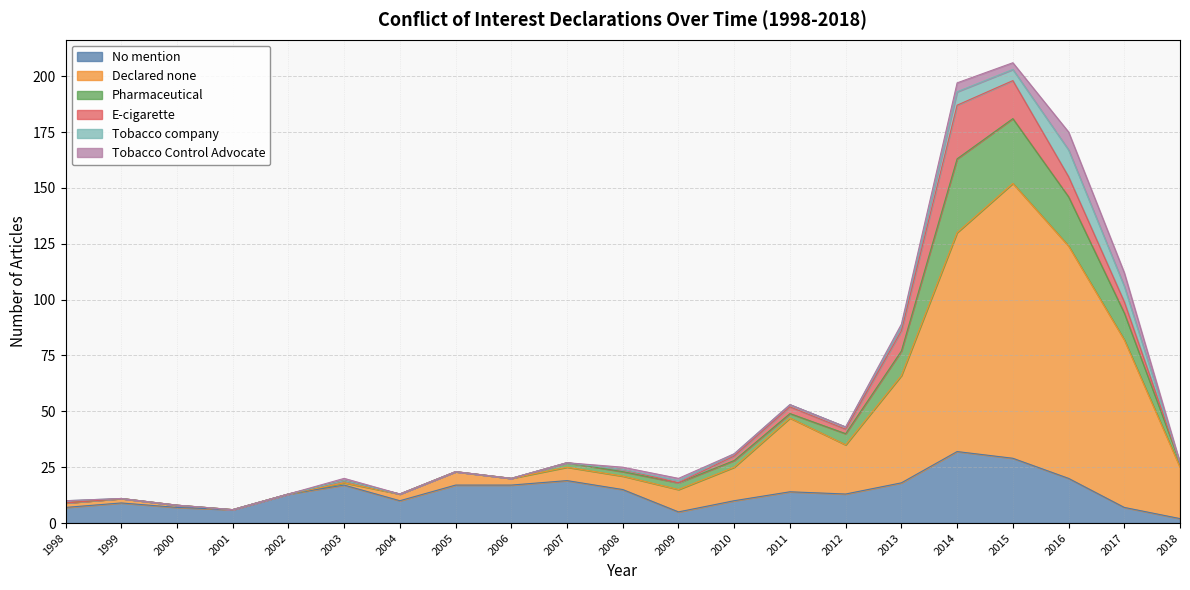

True or false: Pharmaceutical and Declared none intersect in this chart.

False